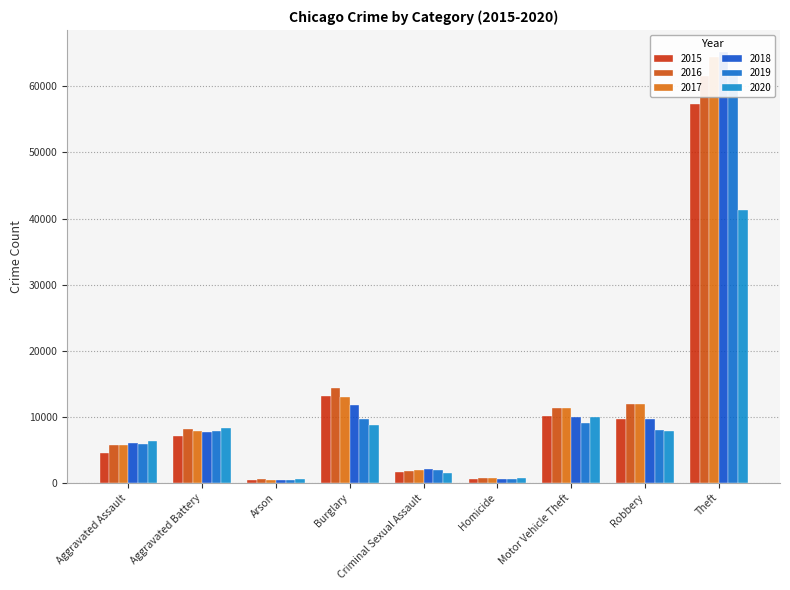

What is the maximum value for 2016?

61623